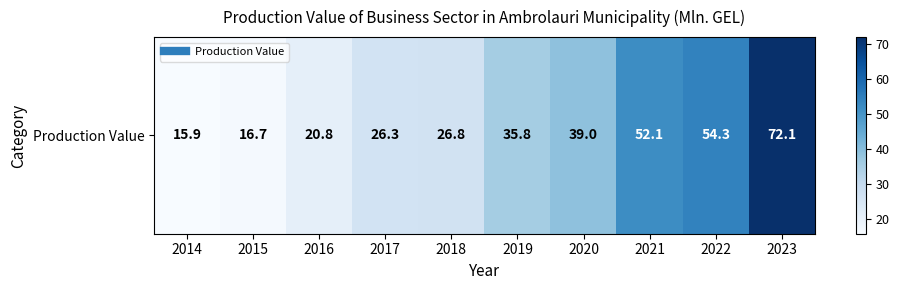

At which category does the chart reach its peak across all series?

2023